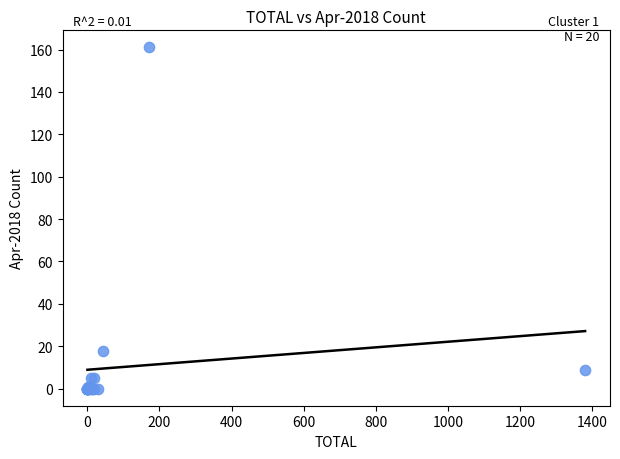

What Y value in the scatter plot is closest to 80?

18